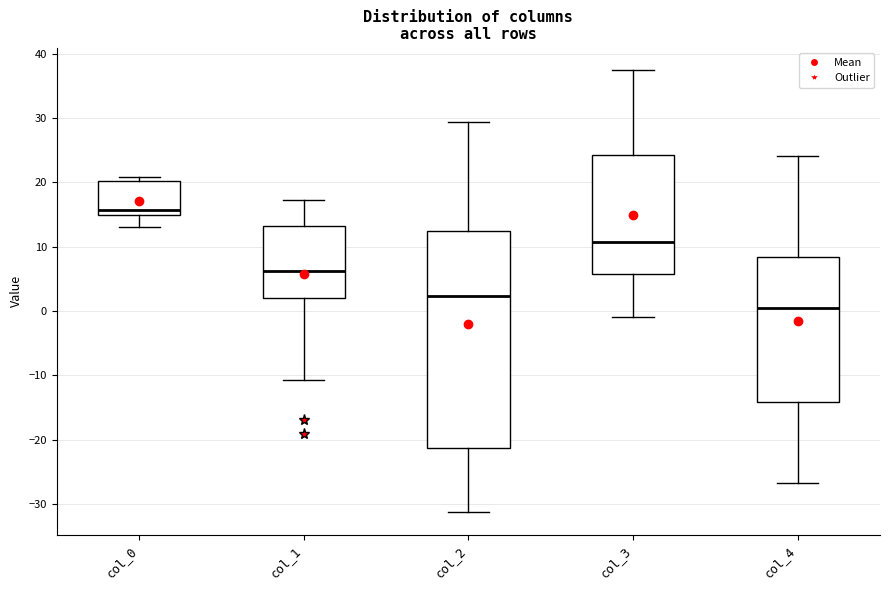

Where is the upper edge of the box for col_0 on the y-axis? The values are not printed on the chart, so give them approximately, as read against the axis.

20